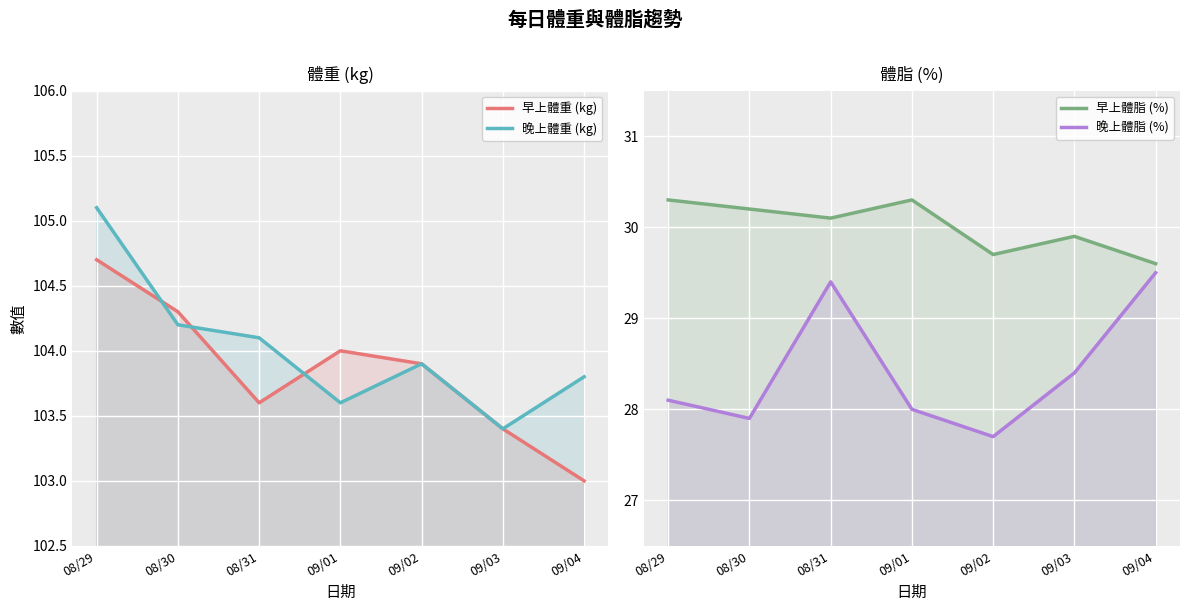

What is the label of the 3rd point from the left?

08/31